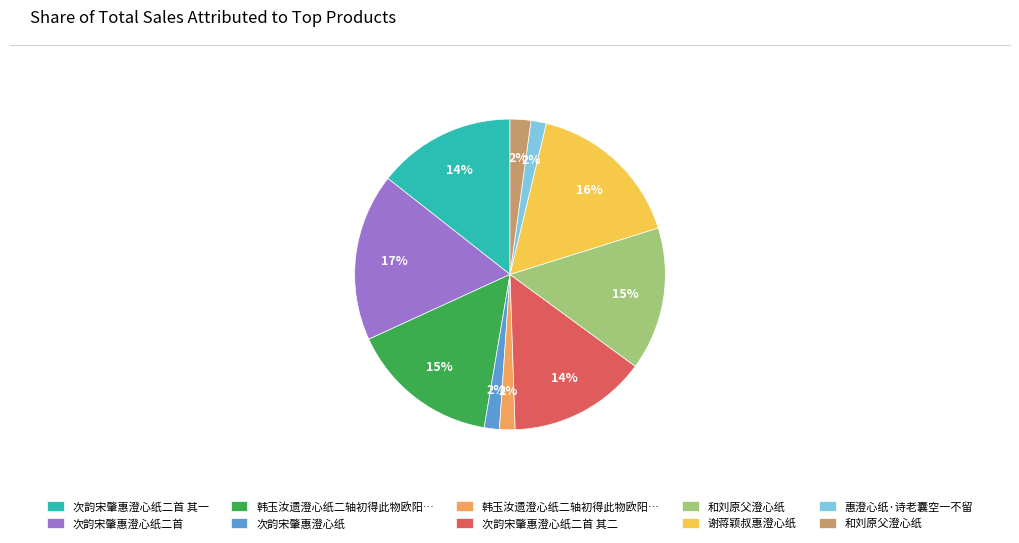

To the nearest percent, what is the average slice percentage?

10%